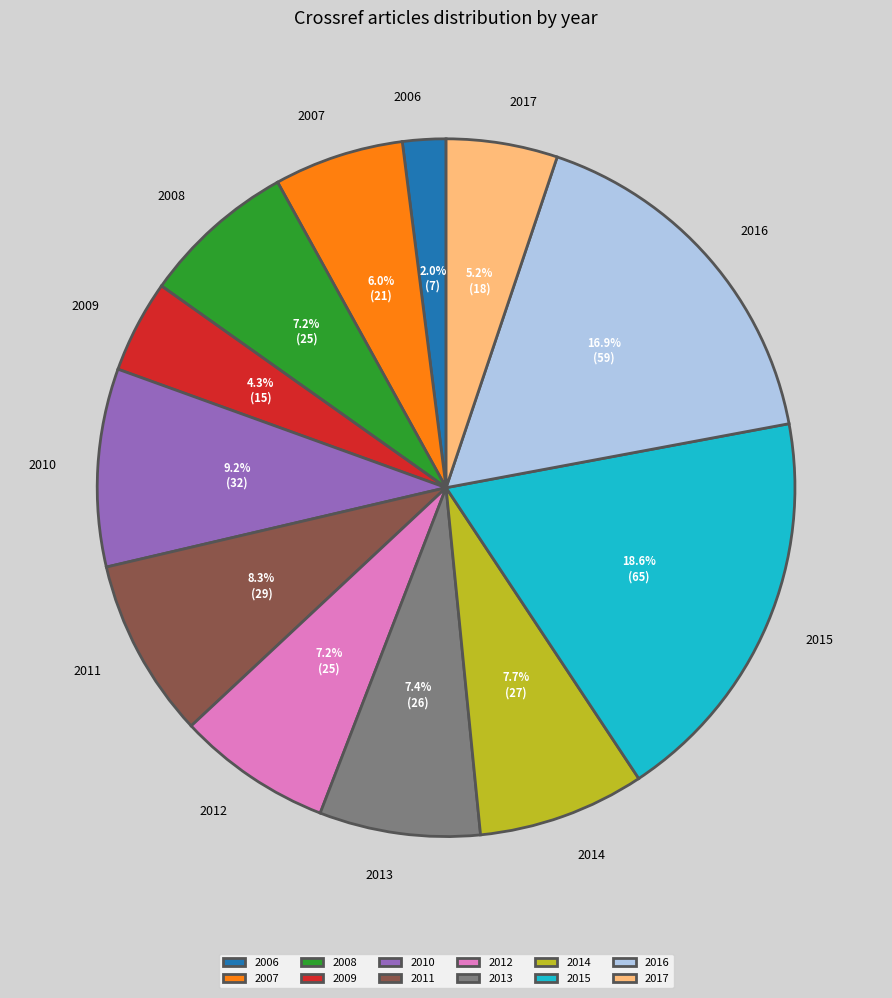

Does any single category account for the majority?

No